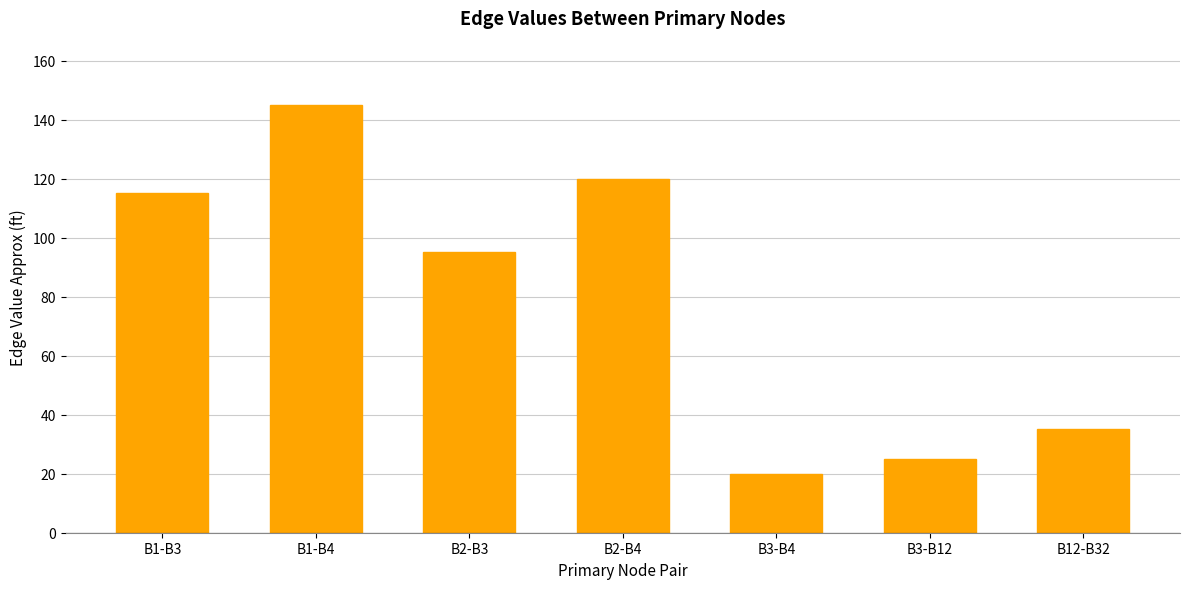

Rank the categories by value from highest to lowest.

B1-B4, B2-B4, B1-B3, B2-B3, B12-B32, B3-B12, B3-B4